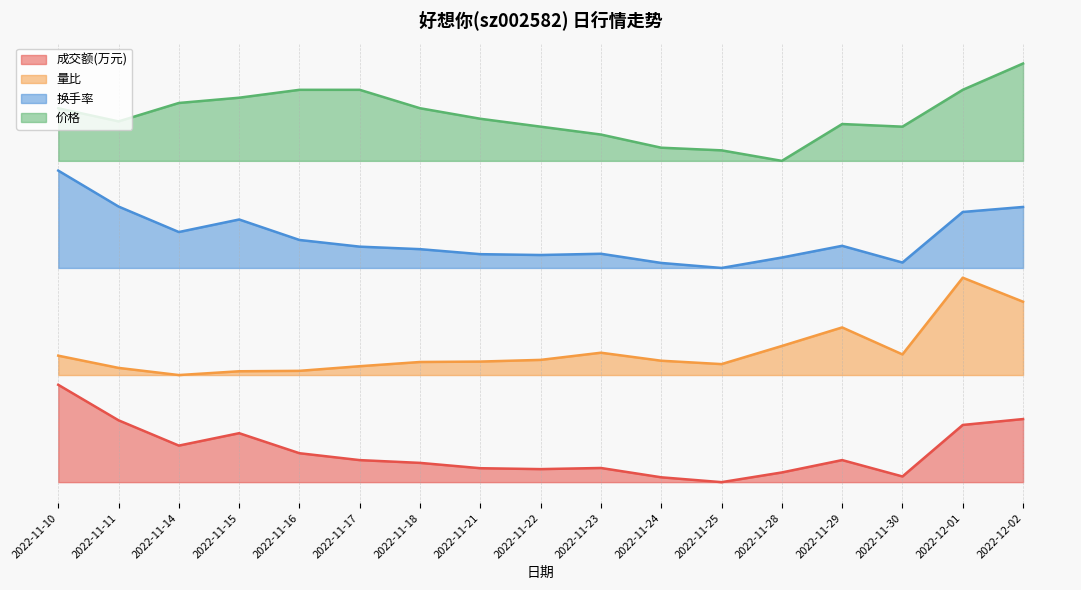

How many lines are shown in the chart?

4